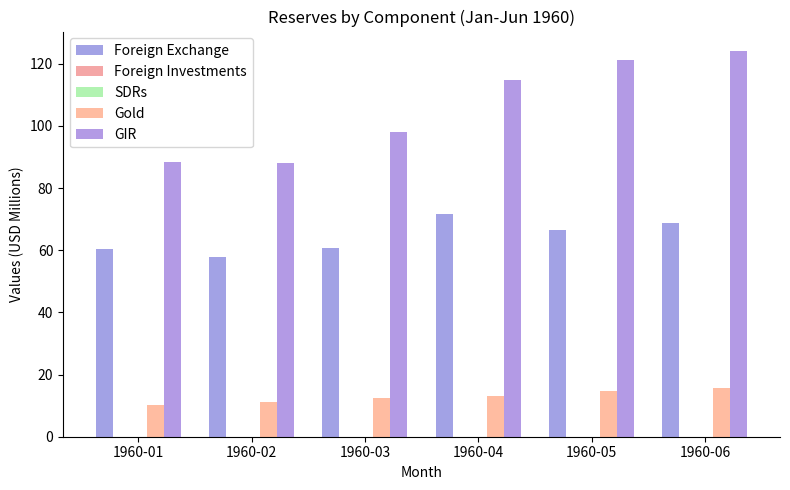

Reading left to right, extract all data points from this chart.

Foreign Exchange: 1960-01=60.4	1960-02=57.8	1960-03=60.7	1960-04=71.7	1960-05=66.5	1960-06=68.6
Foreign Investments: 1960-01=0.0	1960-02=0.0	1960-03=0.0	1960-04=0.0	1960-05=0.0	1960-06=0.0
SDRs: 1960-01=0.0	1960-02=0.0	1960-03=0.0	1960-04=0.0	1960-05=0.0	1960-06=0.0
Gold: 1960-01=10.1	1960-02=11.1	1960-03=12.4	1960-04=13.0	1960-05=14.8	1960-06=15.6
GIR: 1960-01=88.3	1960-02=87.9	1960-03=98.2	1960-04=114.6	1960-05=121.3	1960-06=124.1